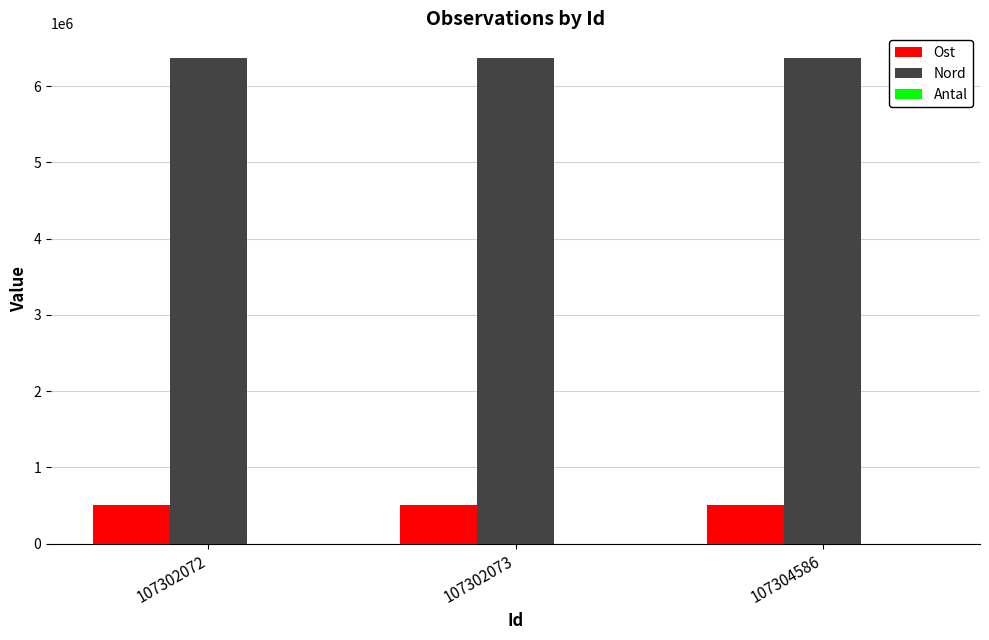

What is the sum of all Nord values?

19118085.5